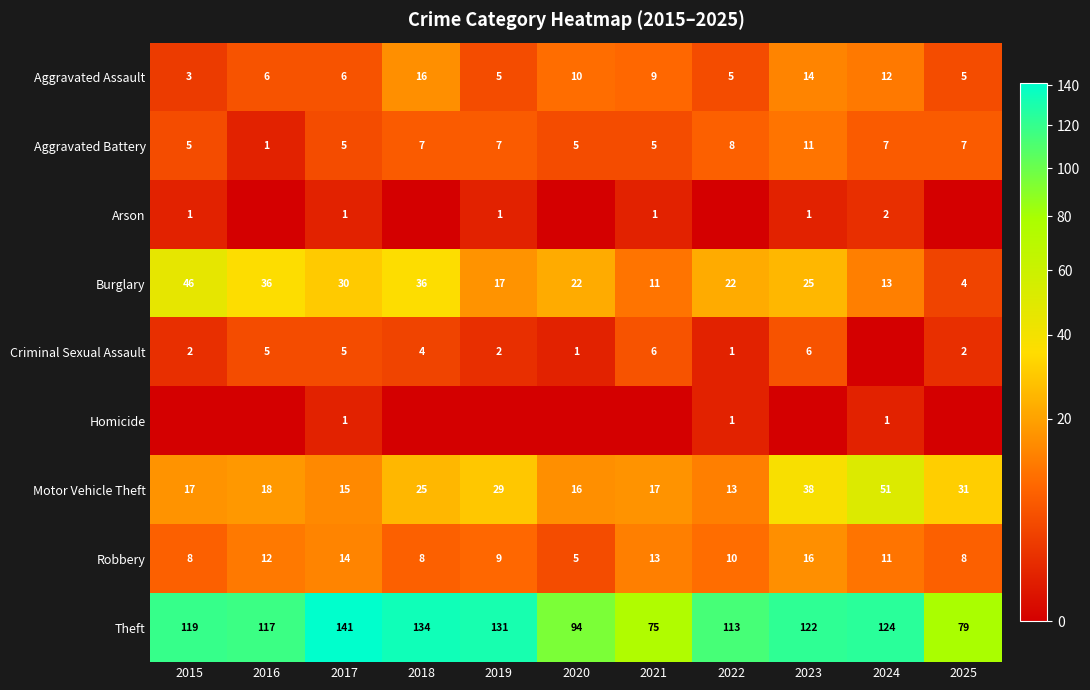

Which series has the largest total across all categories?

Theft